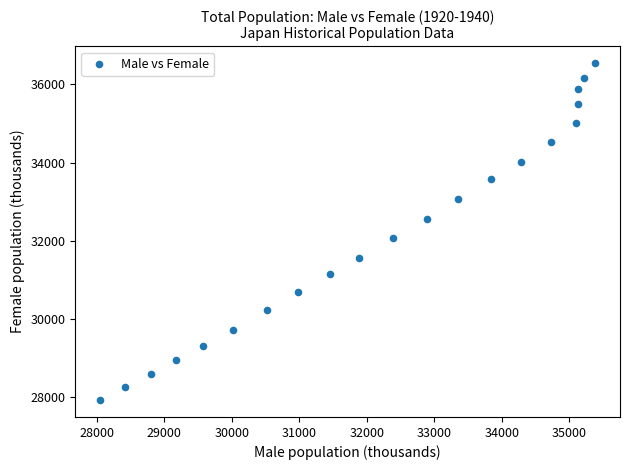

What Y value in the scatter plot is closest to 32232?

32060